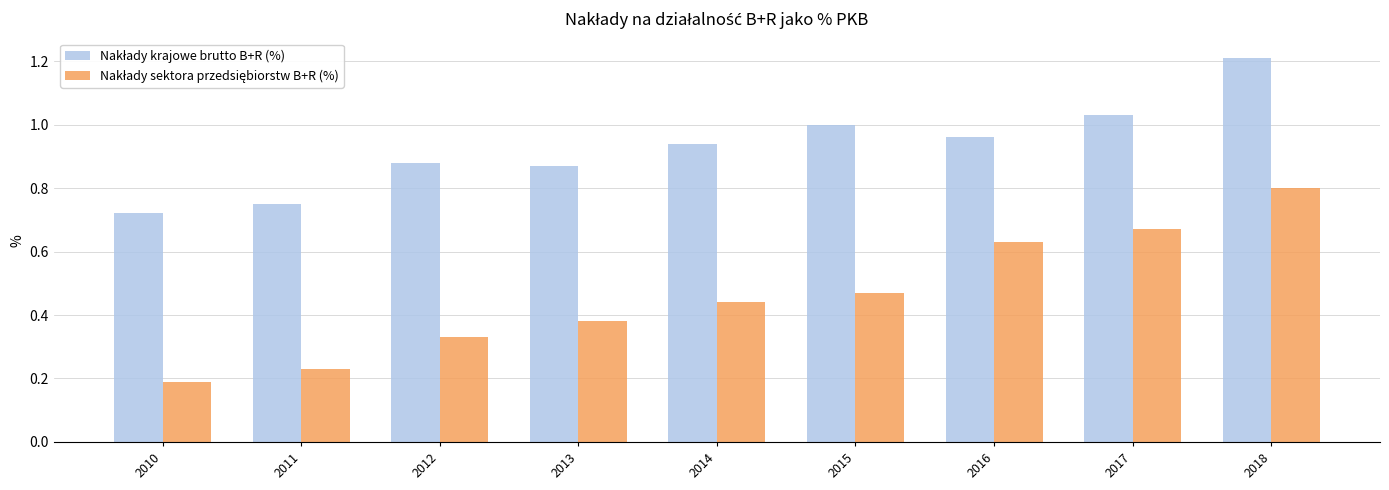

What is the greatest value displayed?

1.2